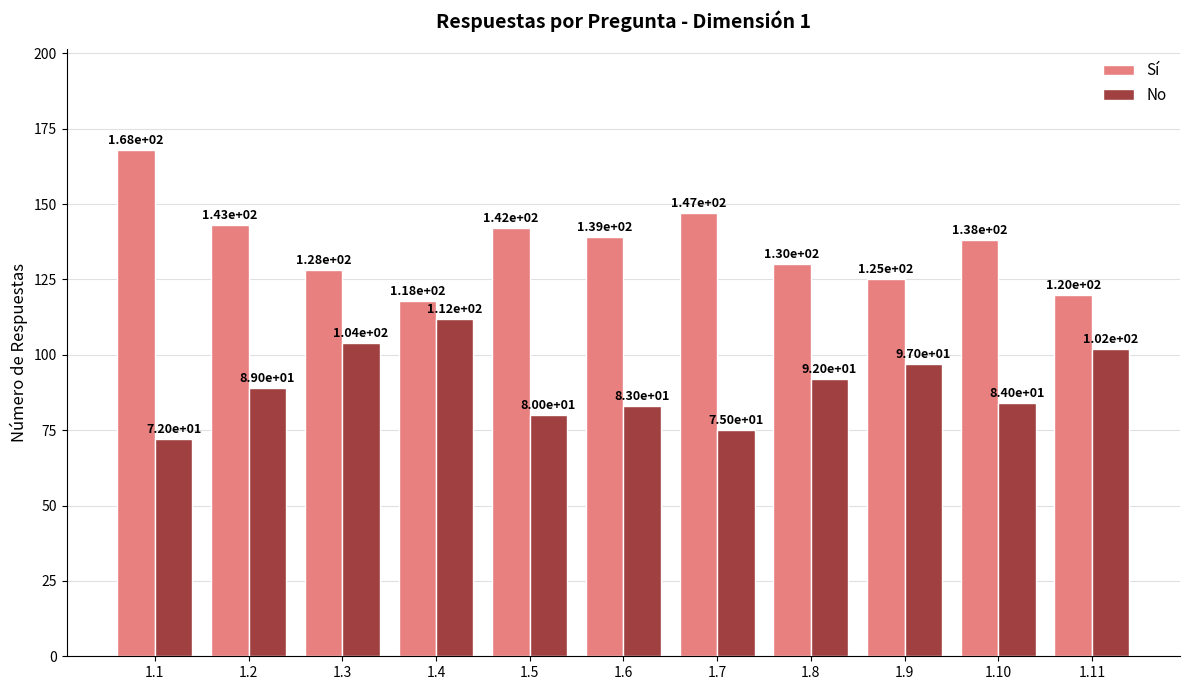

What is the sum of all Sí values?

1498